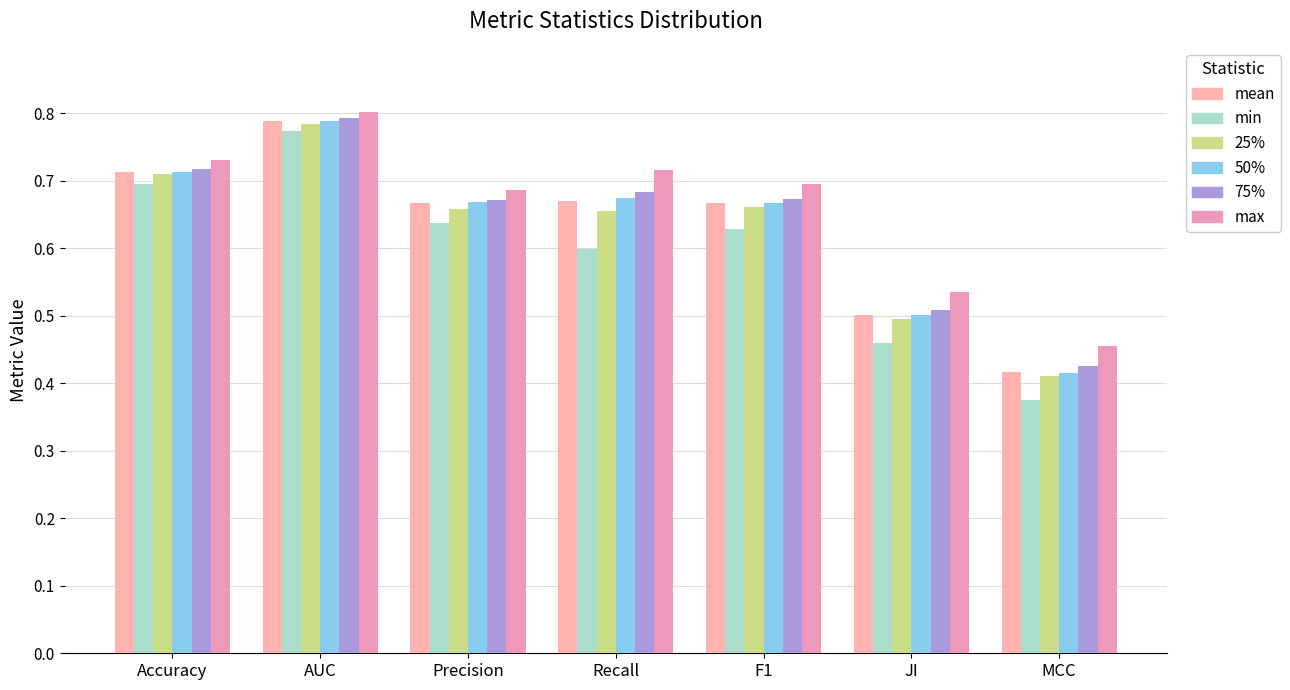

Reading left to right, transcribe all the data shown in this chart.

mean: 0.7	0.8	0.7	0.7	0.7	0.5	0.4
min: 0.7	0.8	0.6	0.6	0.6	0.5	0.4
25%: 0.7	0.8	0.7	0.7	0.7	0.5	0.4
50%: 0.7	0.8	0.7	0.7	0.7	0.5	0.4
75%: 0.7	0.8	0.7	0.7	0.7	0.5	0.4
max: 0.7	0.8	0.7	0.7	0.7	0.5	0.5